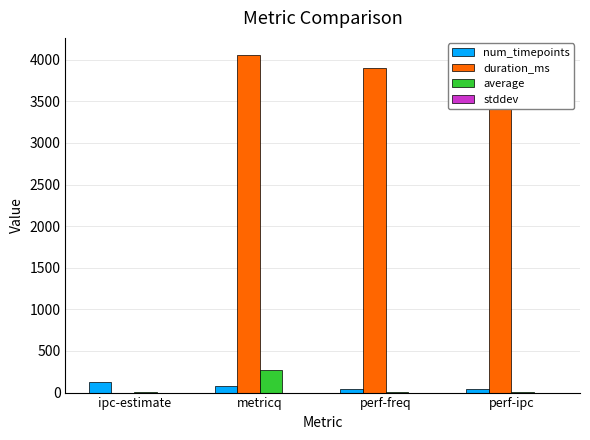

Between ipc-estimate and perf-ipc, which series saw the biggest shift?

duration_ms